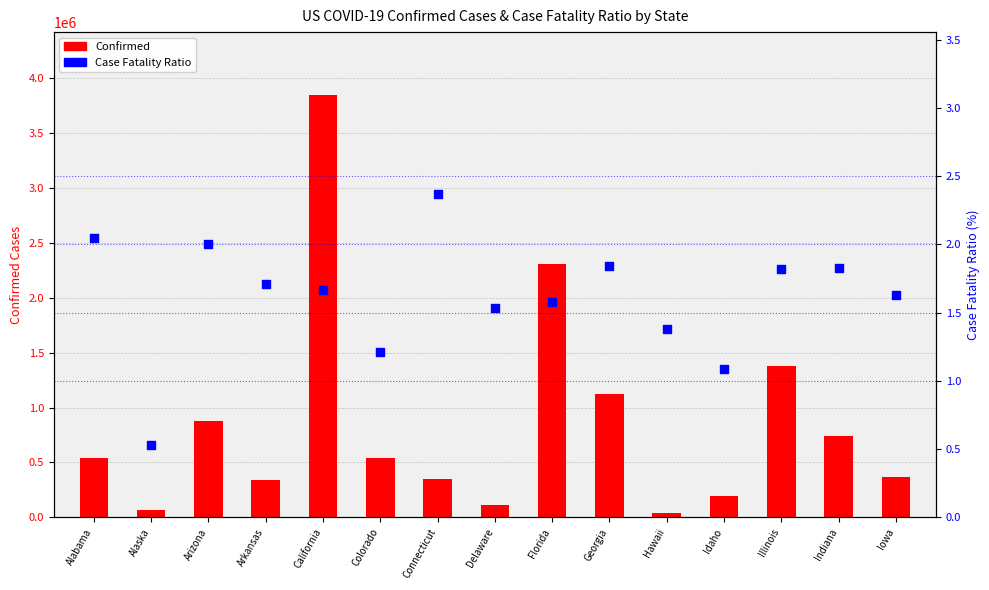

Which series contains the highest Y value?

Confirmed